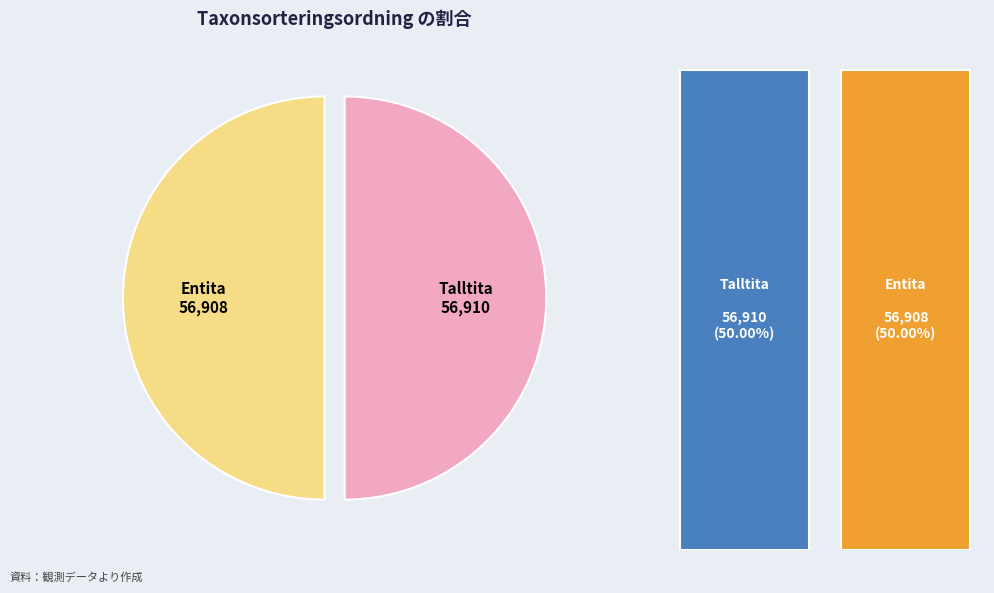

How many segments does this pie chart have?

2